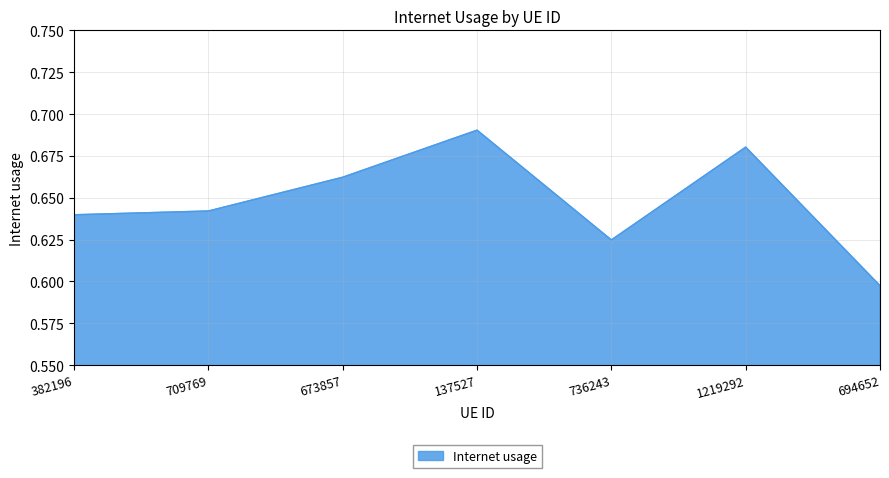

Where is the first local minimum?

736243